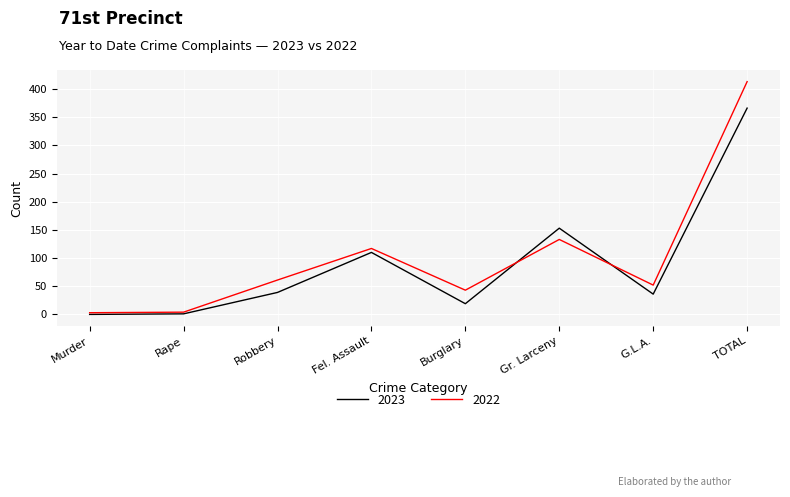

Between Fel. Assault and Gr. Larceny, which series saw the biggest shift?

2023